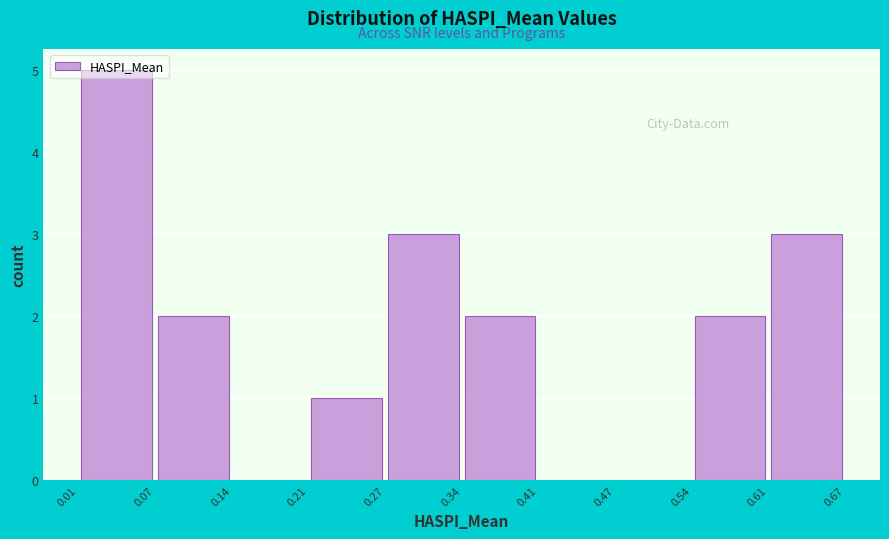

Which range on the x-axis has the tallest bar?

0.01 to 0.07